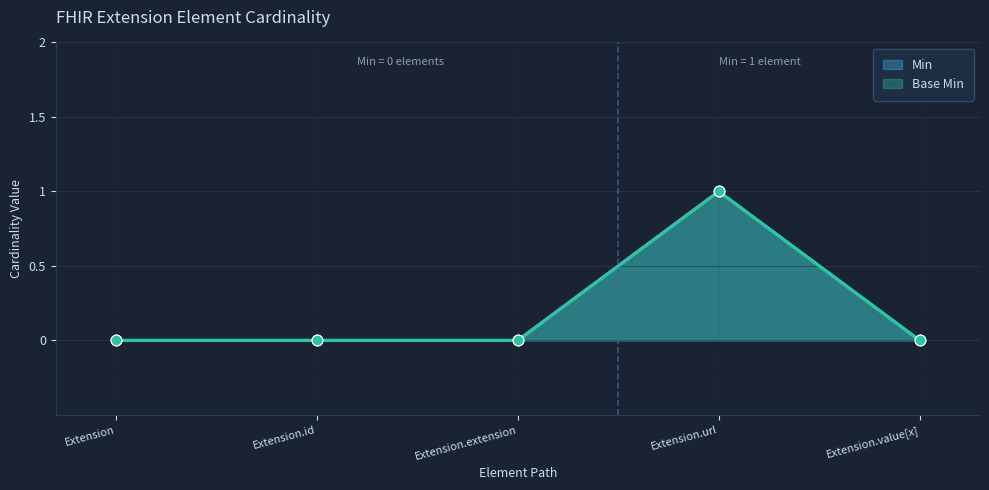

Which series reaches the minimum Y coordinate?

Min